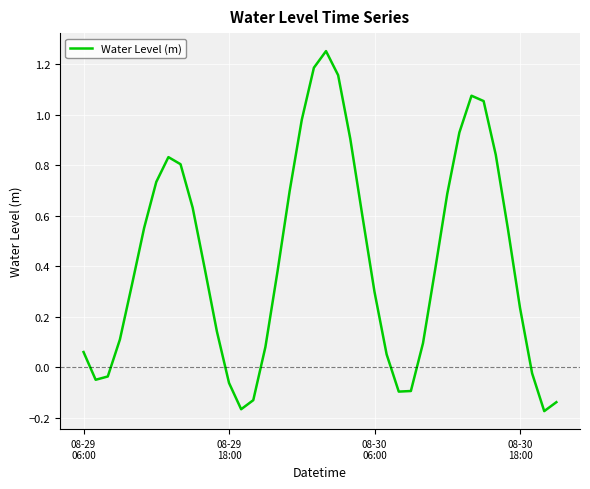

At which label does the data first exceed 0?

08-29
06:00